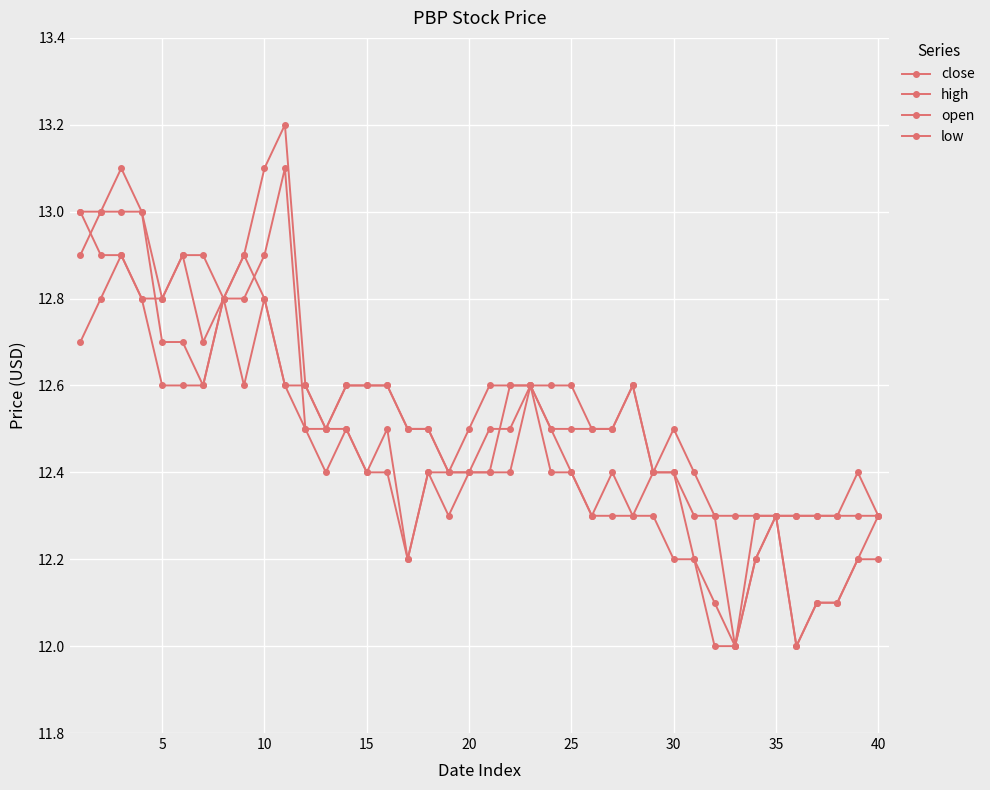

How many distinct data groups are displayed?

4